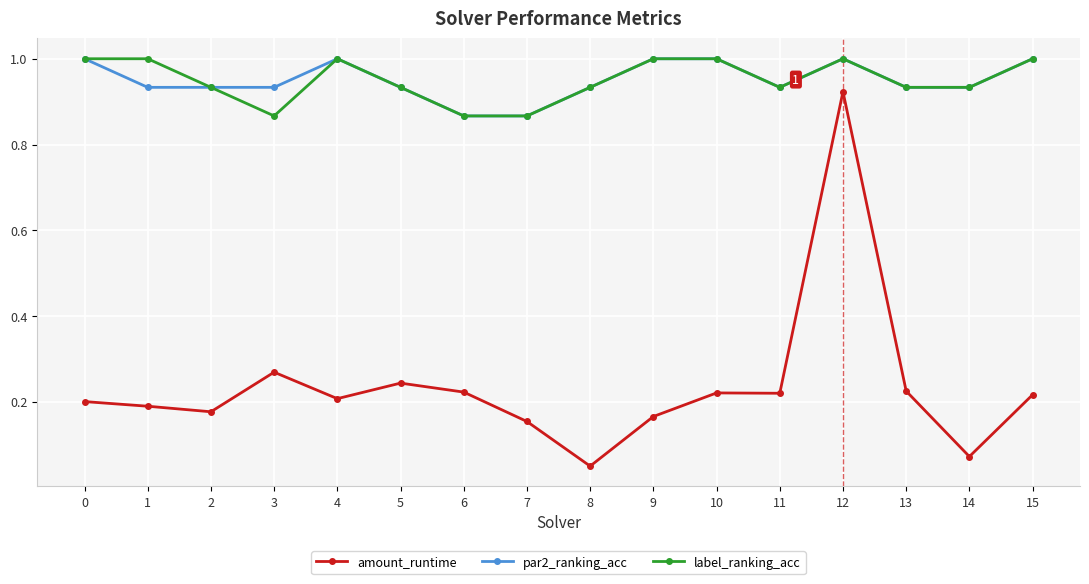

What is the sum of all par2_ranking_acc values?

15.2